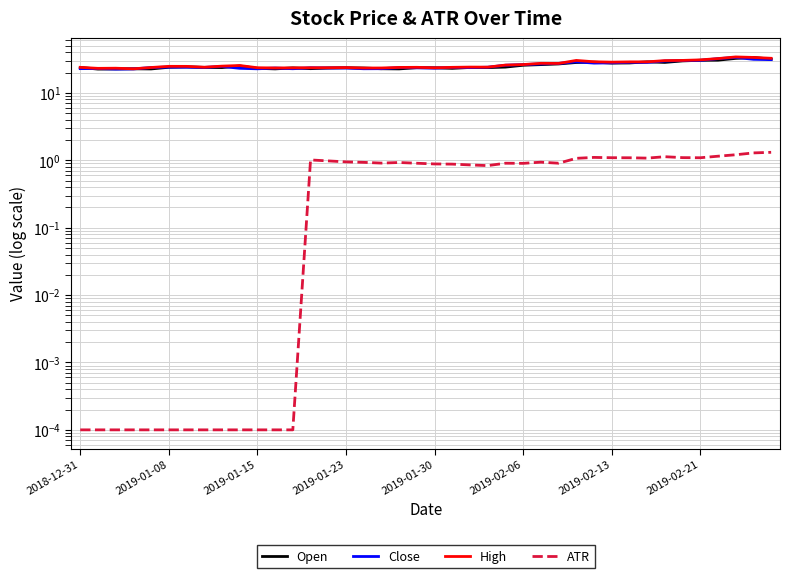

At which label does Close reach its minimum?

2019-01-15